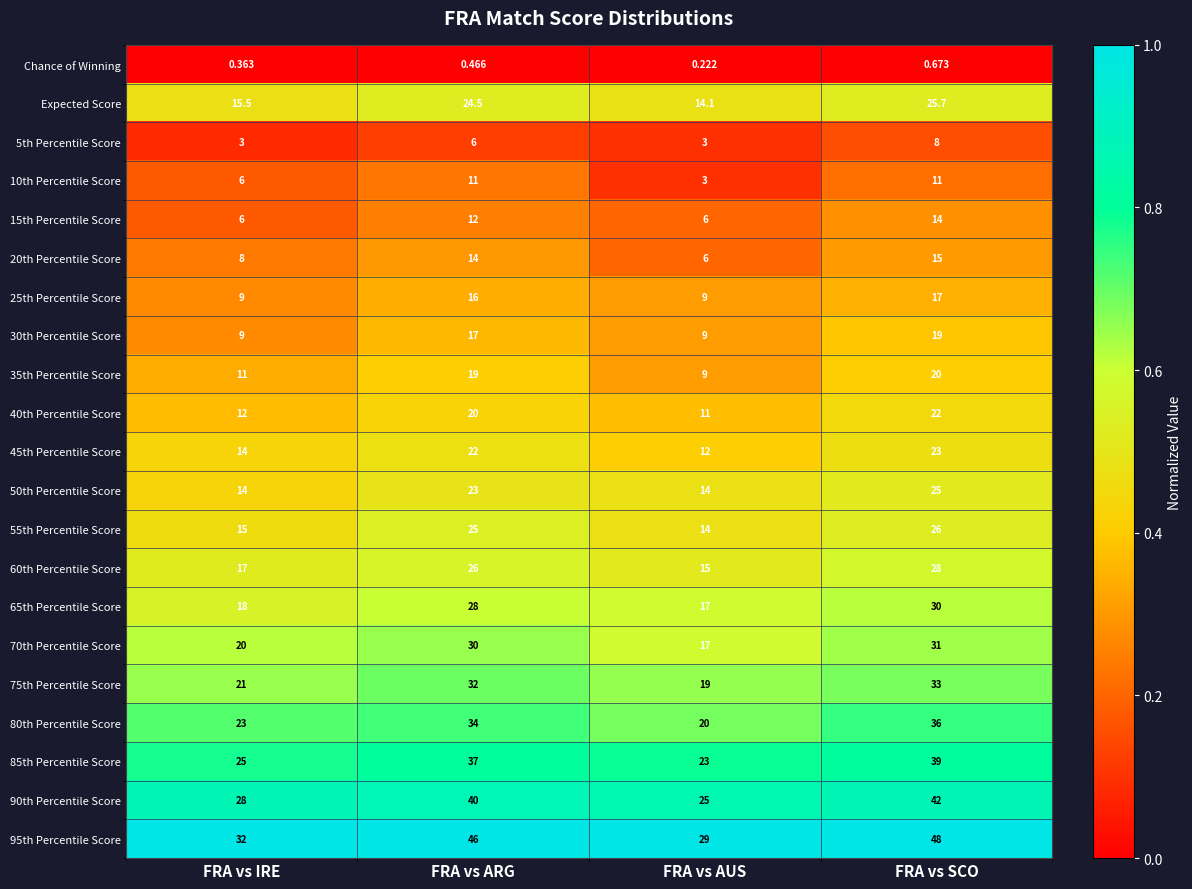

At which category does the chart reach its peak across all series?

FRA vs SCO